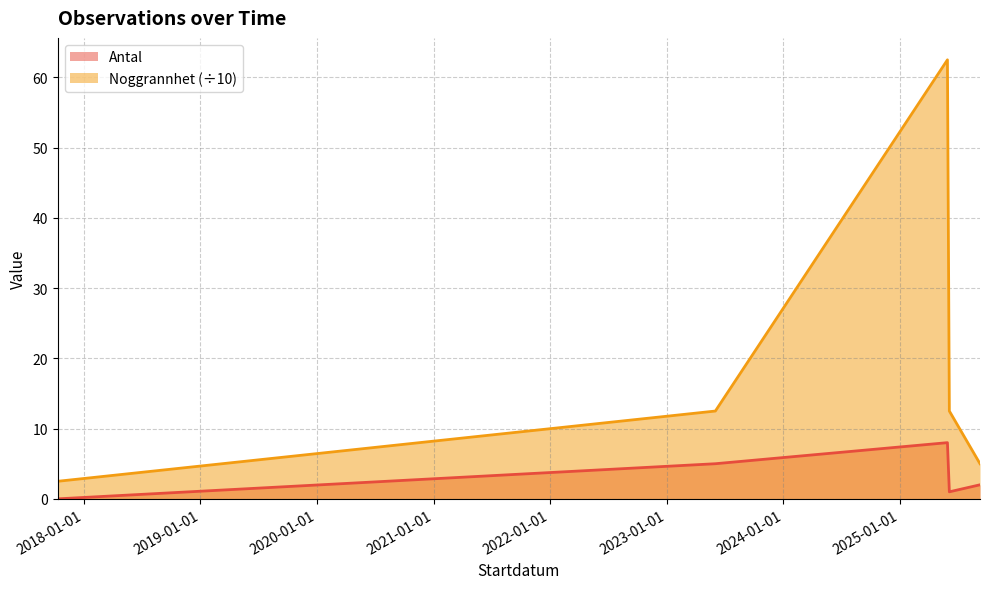

How many series are shown in this chart?

2